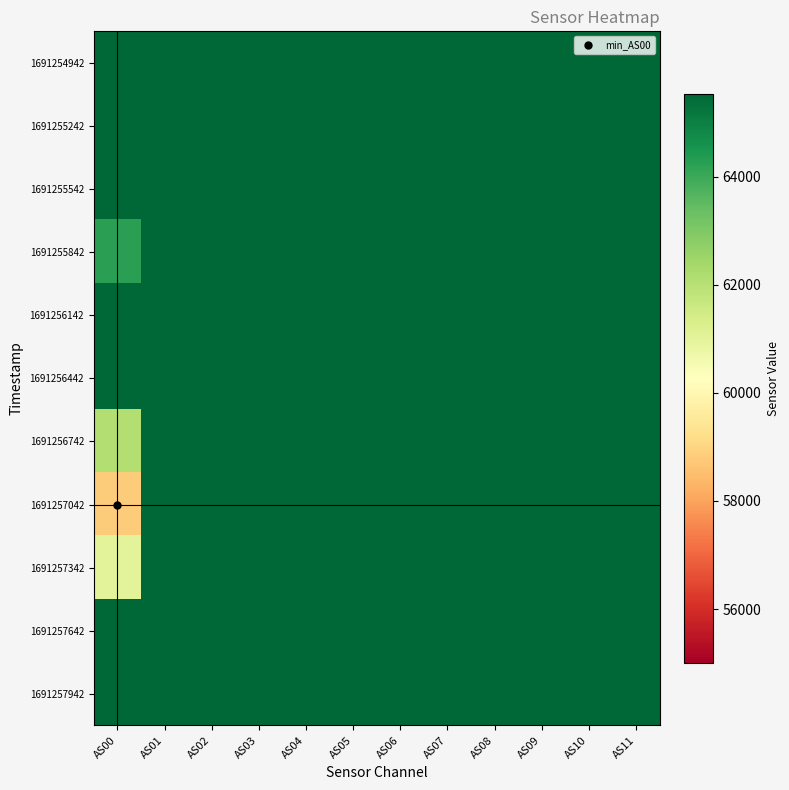

What is the maximum value shown in the chart?

65535